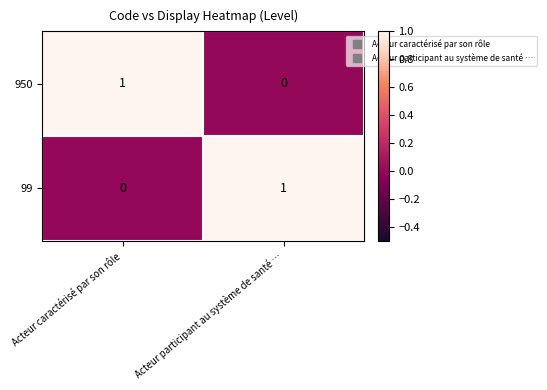

What is the total value across all series at Acteur caractérisé par son rôle?

1